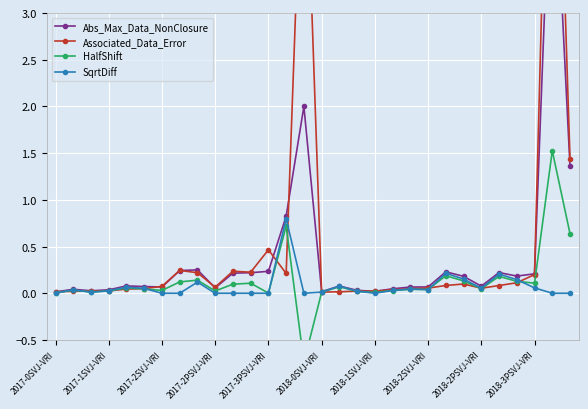

At which label is Abs_Max_Data_NonClosure closest to 2?

14